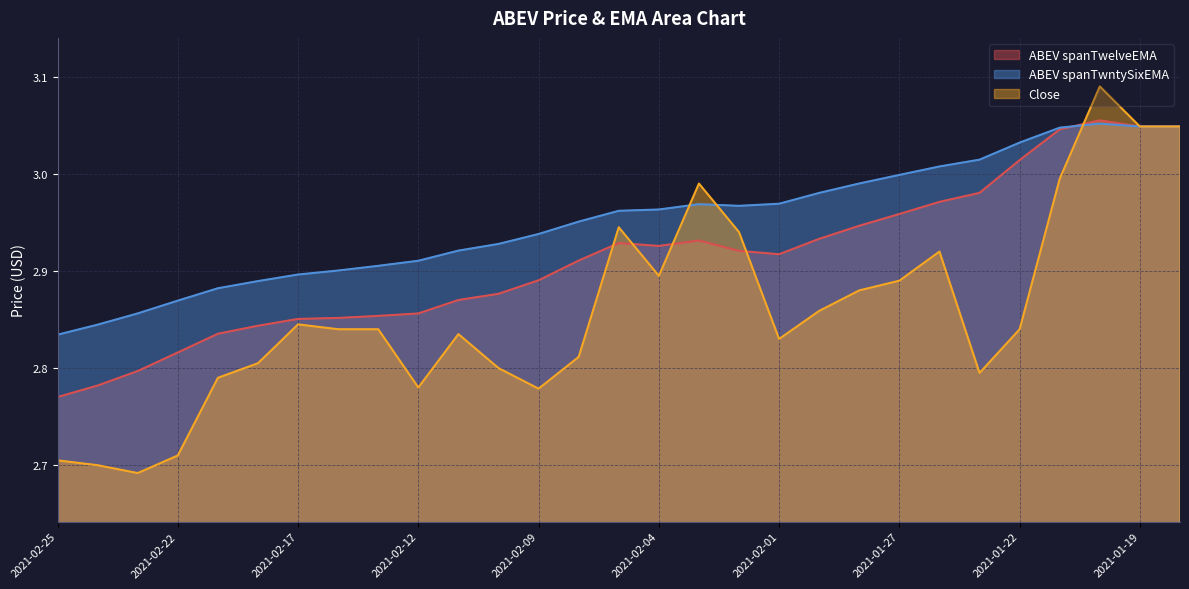

Does the chart display data point markers on the line(s)?

No